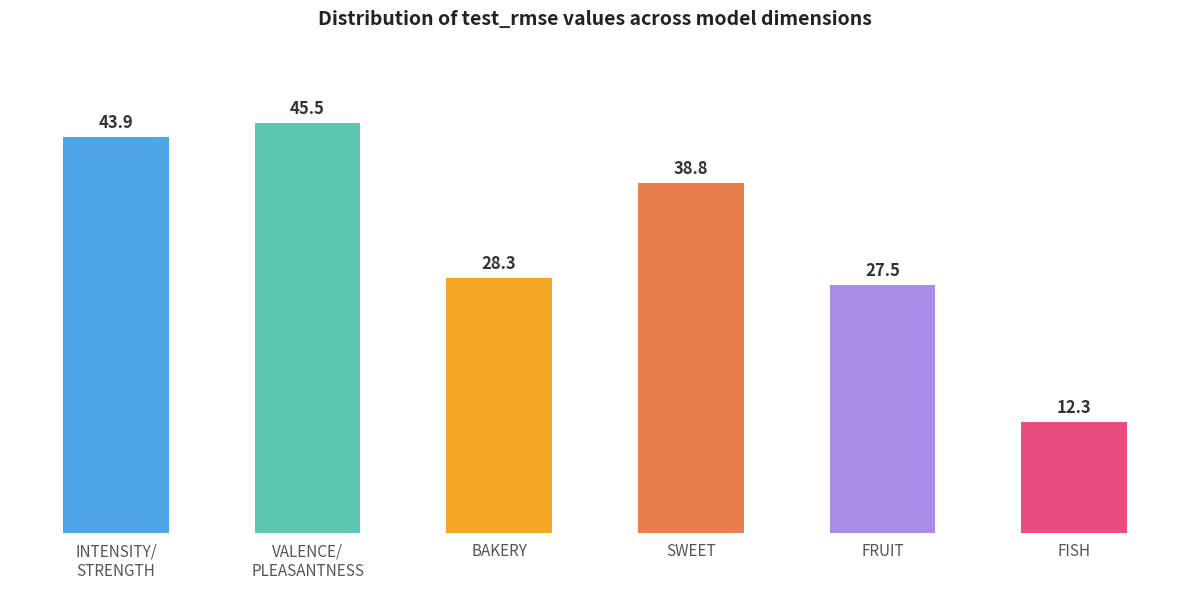

What is the difference between the values at BAKERY and SWEET?

10.5